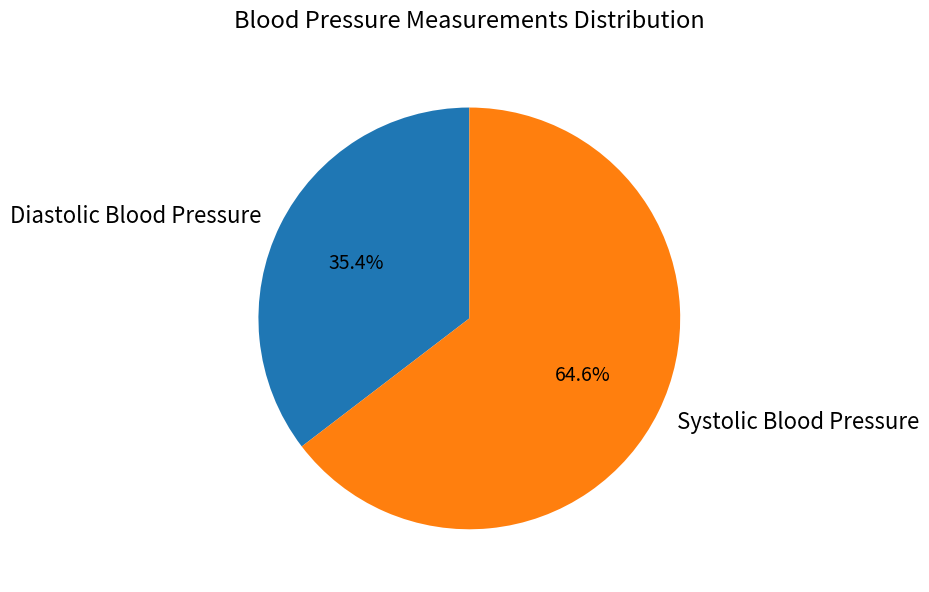

Which has a higher value, Systolic Blood Pressure or Diastolic Blood Pressure?

Systolic Blood Pressure